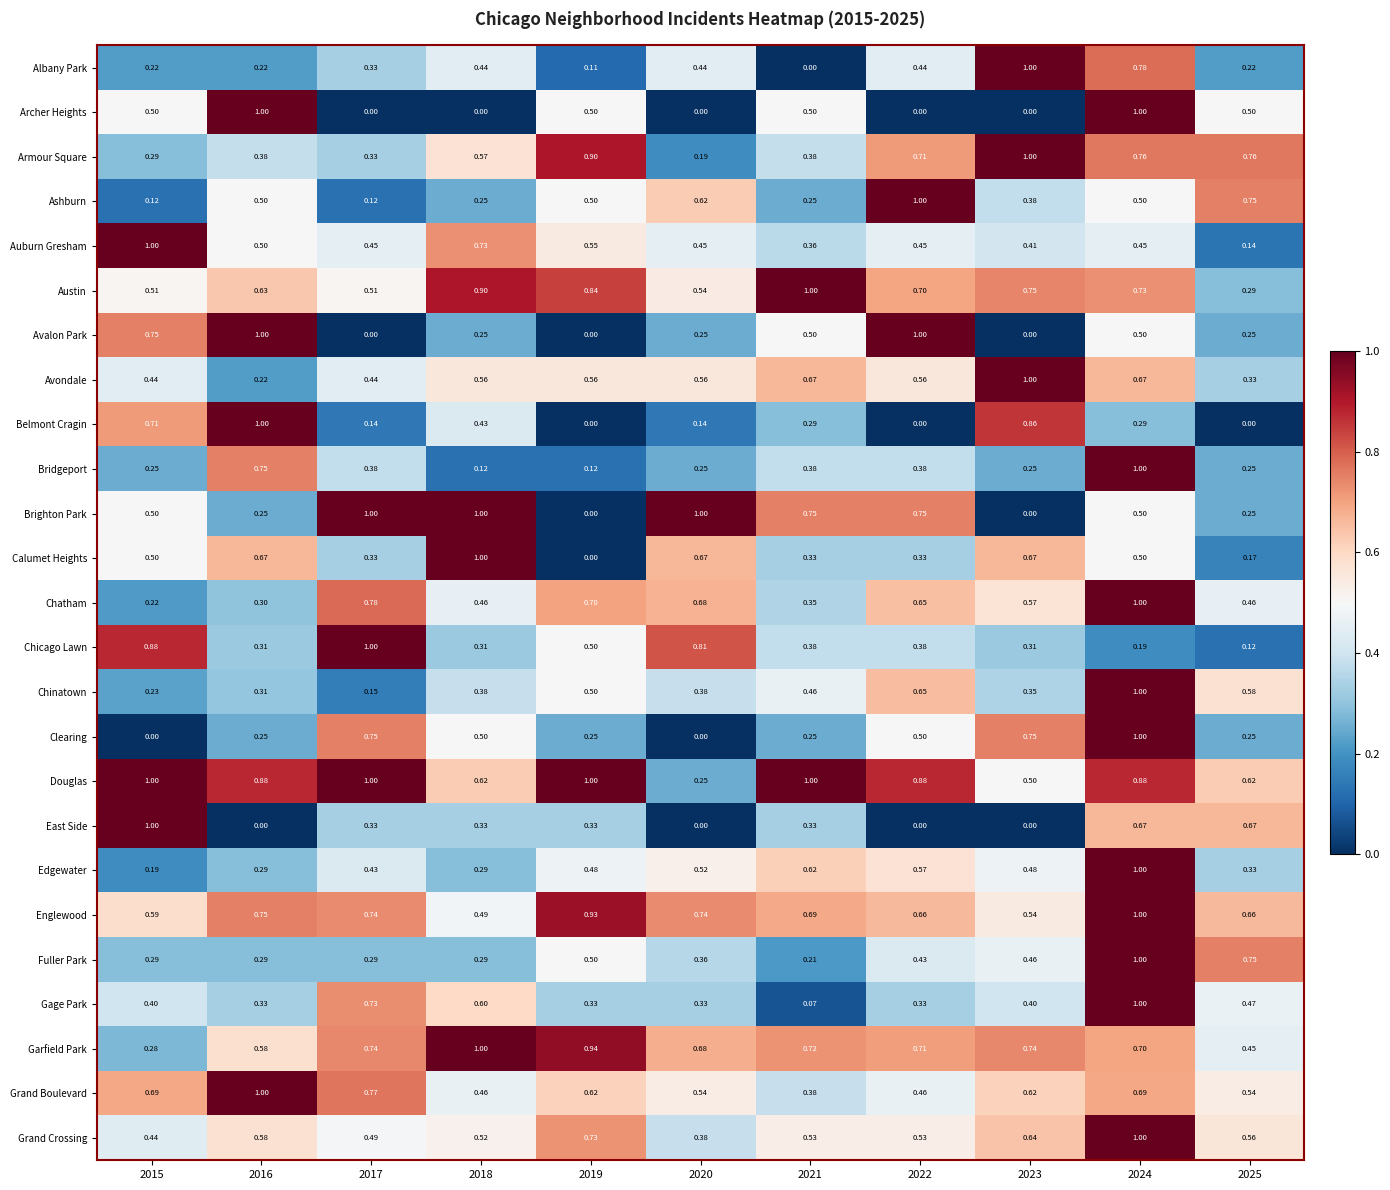

Is the value of Grand Boulevard at 2018 greater than the value of Auburn Gresham at 2017?

Yes